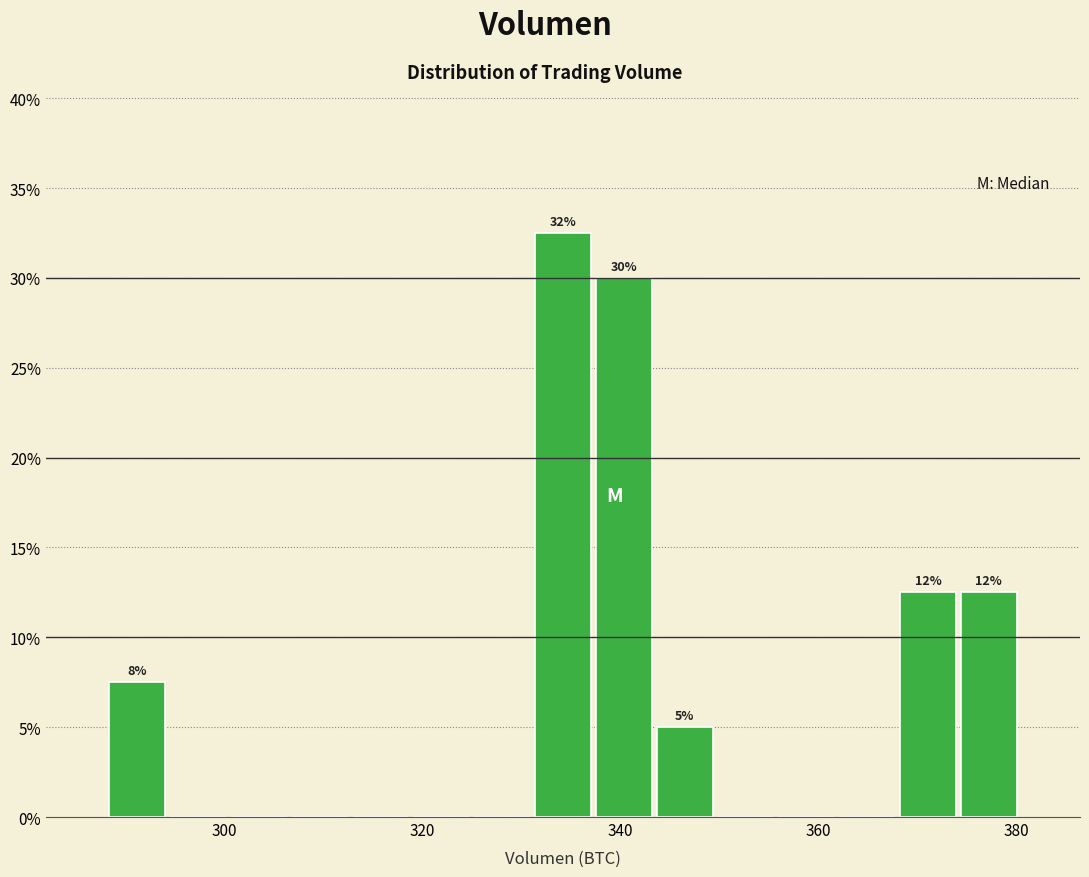

Read against the x-axis, roughly where is the centre of the tallest bar?

334